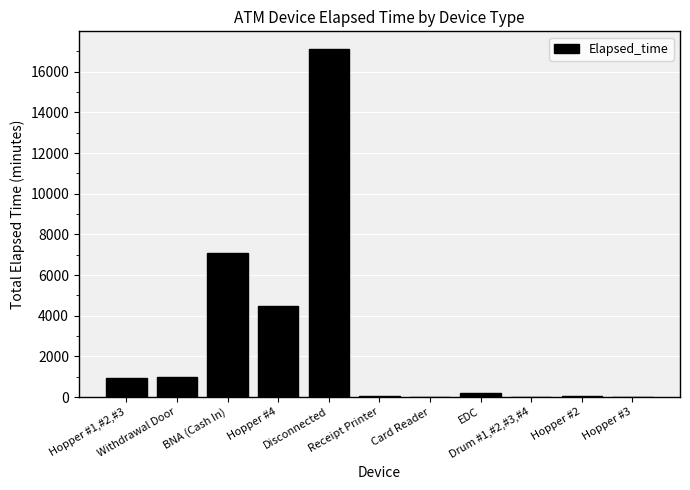

What is the sum of all values?

31005